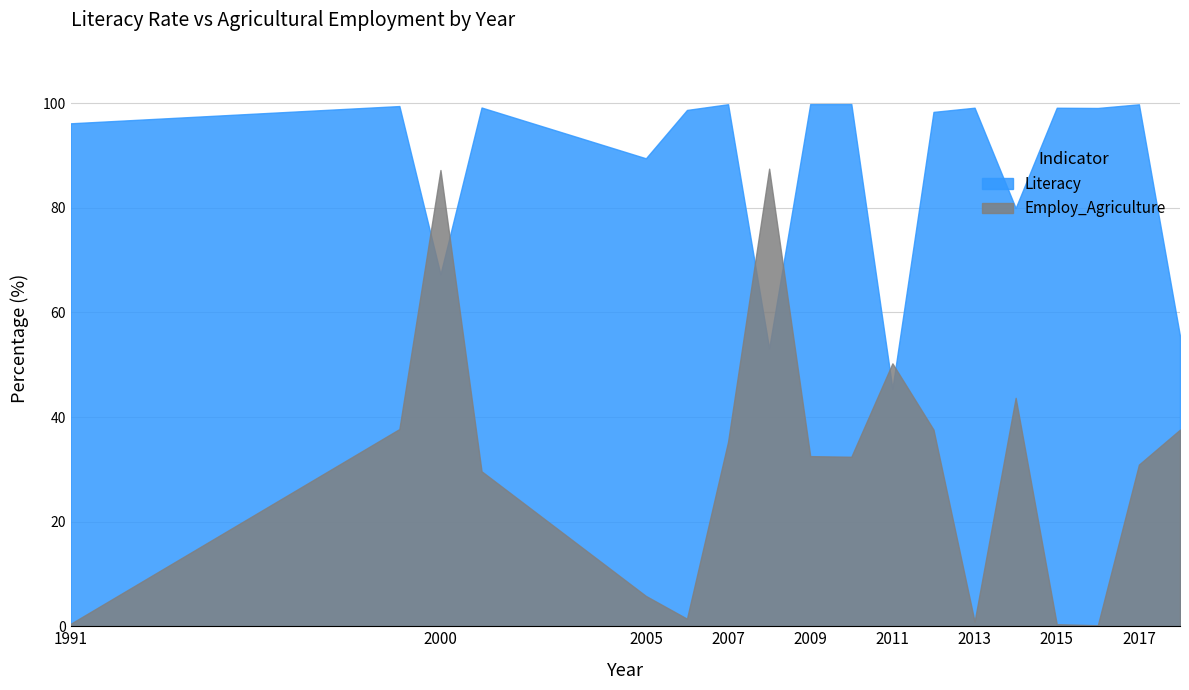

Rank the categories by Employ_Agriculture value from highest to lowest.

2008, 2000, 2011, 2014, 1999, 2012, 2018, 2007, 2009, 2010, 2017, 2001, 2005, 2006, 2013, 1991, 2015, 2016